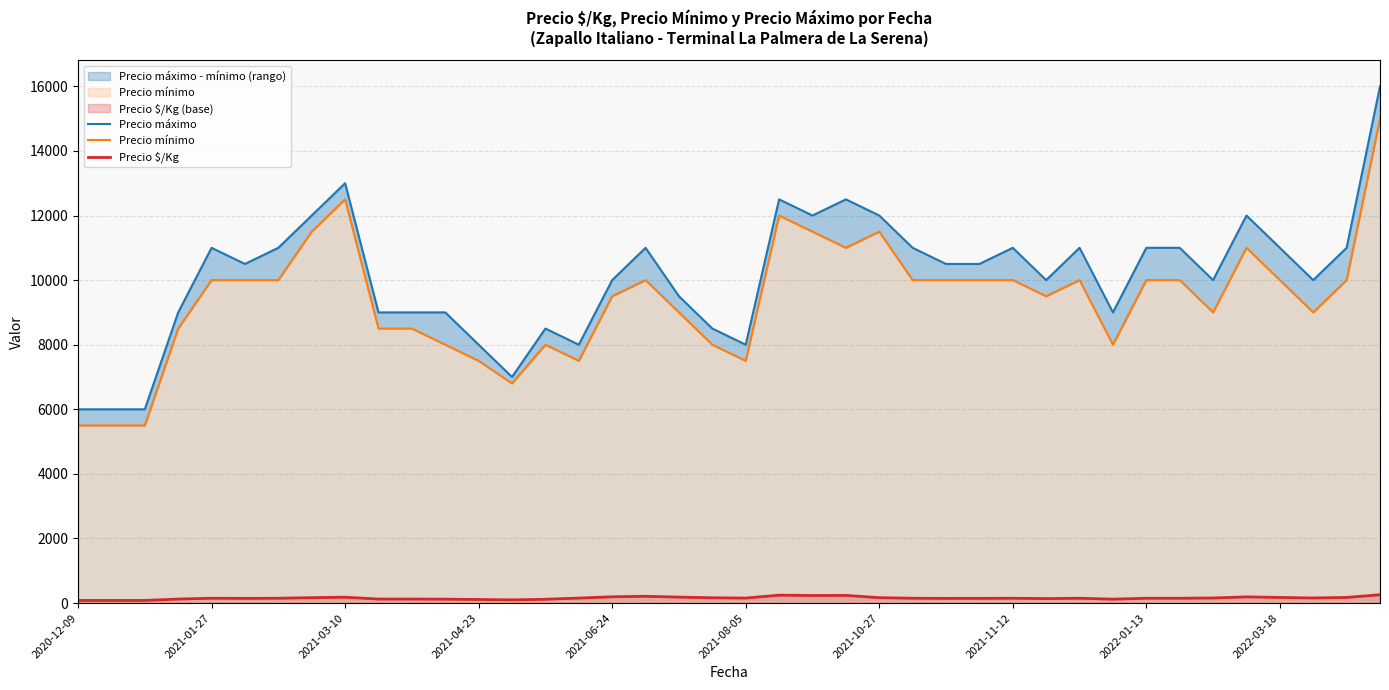

How many lines are shown in the chart?

3